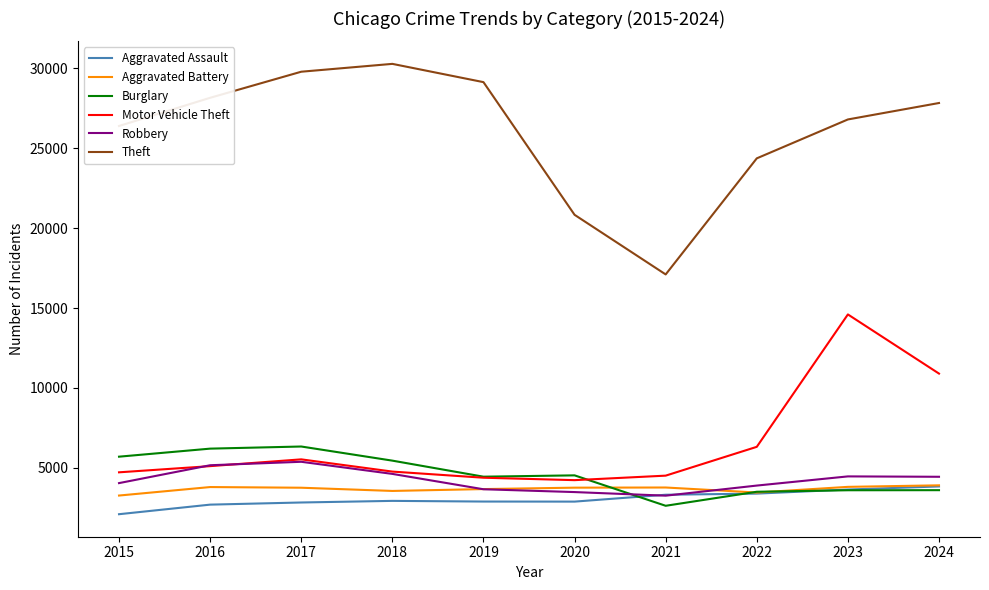

At which label is Theft closest to 23693?

2022